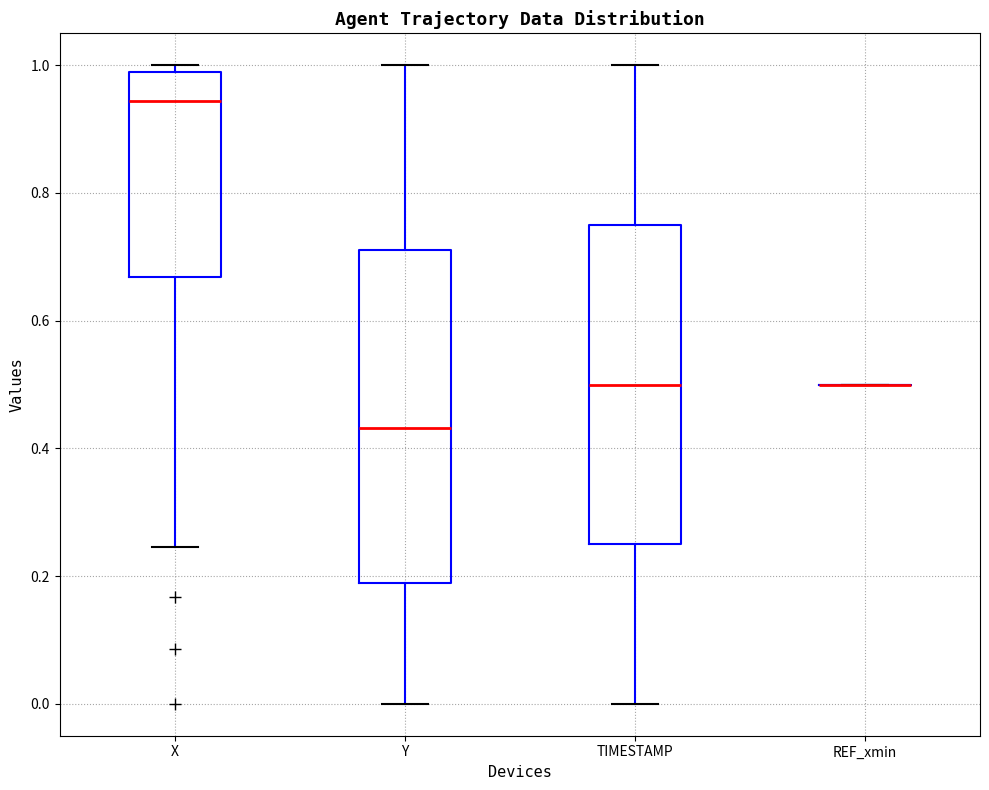

Comparing the boxes themselves (not the whiskers), which one is the tallest?

Y